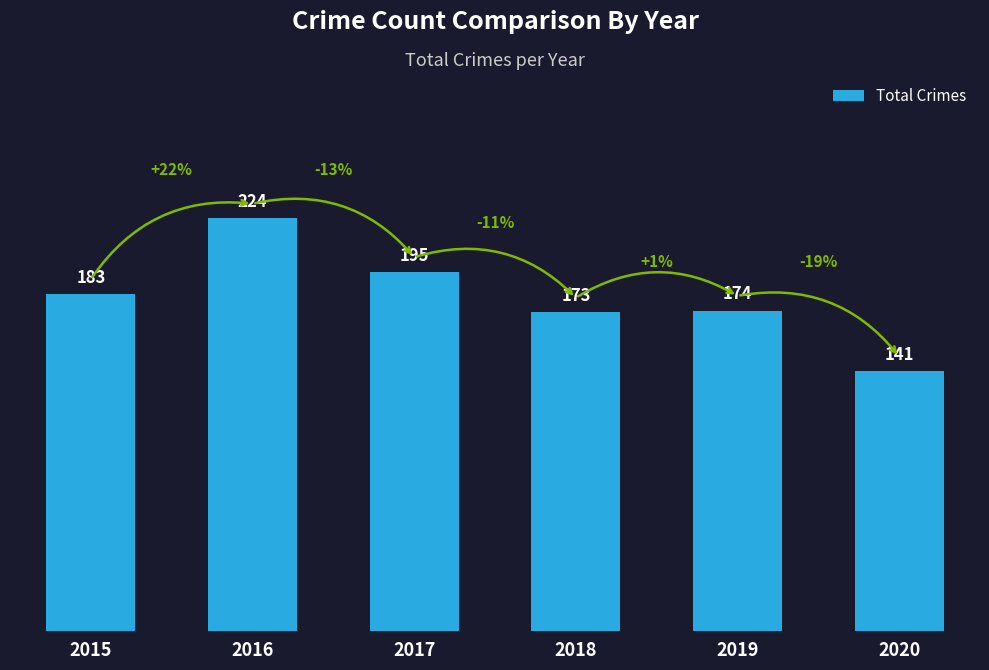

Reading right to left, transcribe all the data shown in this chart.

141	174	173	195	224	183